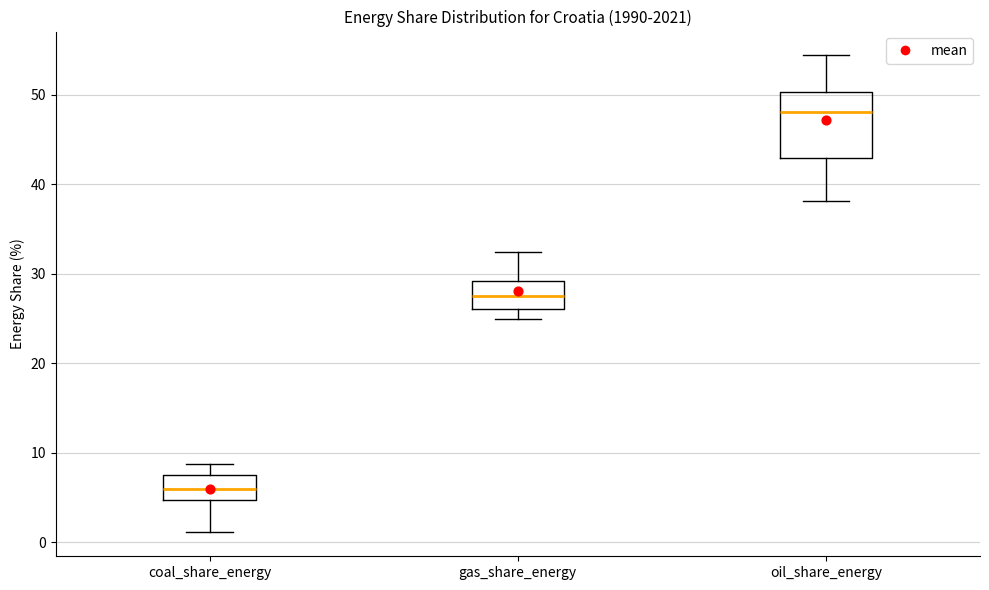

Which box is the tallest, from its lower edge to its upper edge?

oil_share_energy